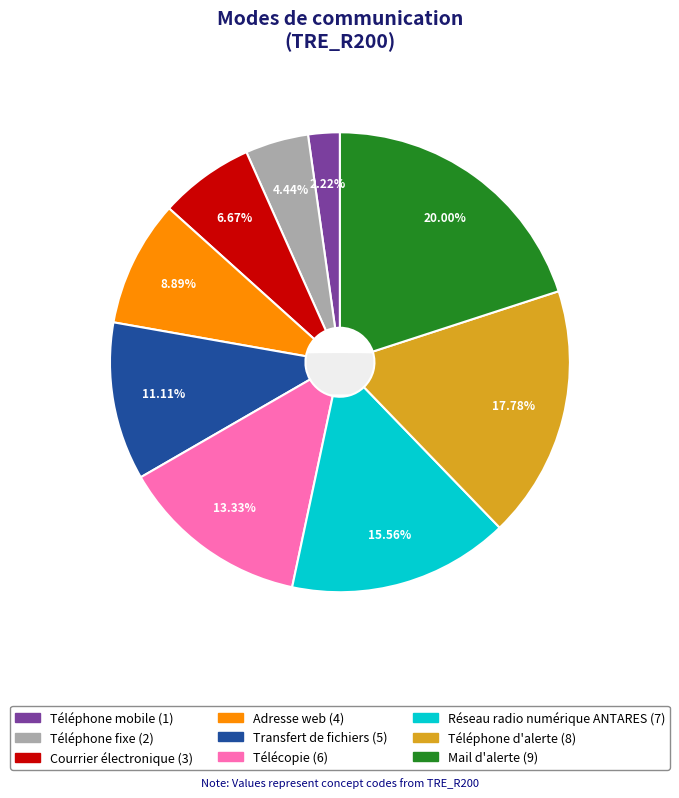

Rank the categories by value from lowest to highest.

Téléphone mobile, Téléphone fixe, Courrier électronique, Adresse web, Transfert de fichiers, Télécopie, Réseau radio numérique ANTARES, Téléphone d'alerte, Mail d'alerte